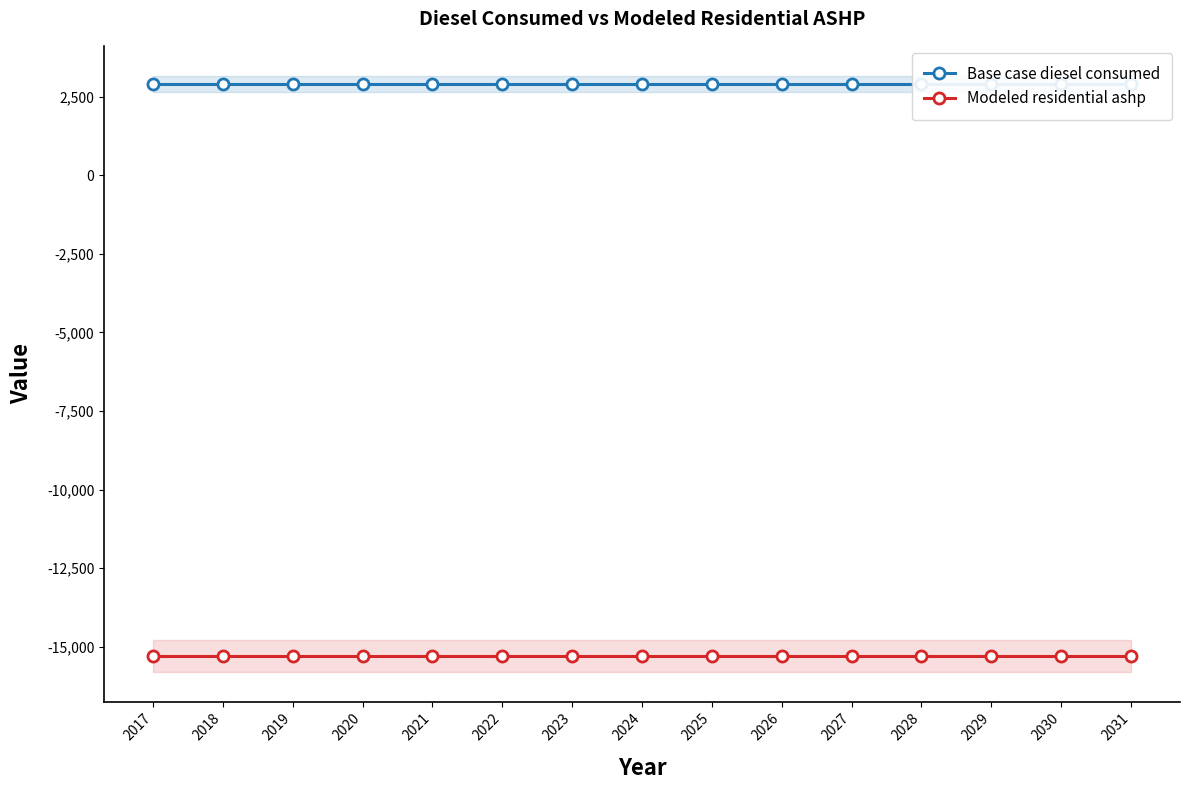

What is the total value across all series at 2022?

-12377.4